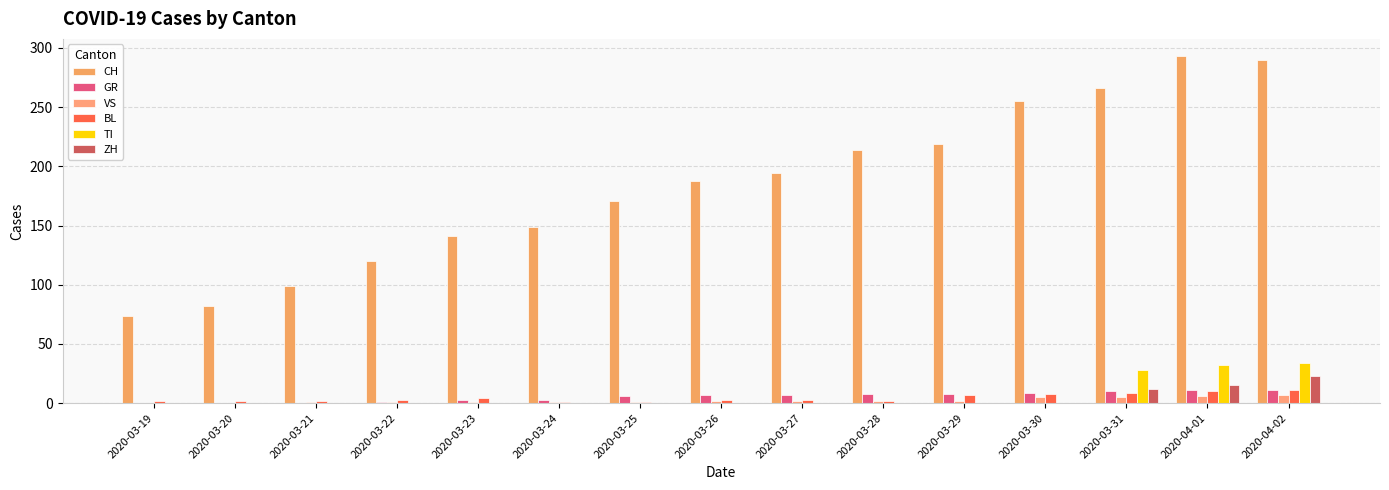

At which label does VS first exceed 2?

2020-03-30